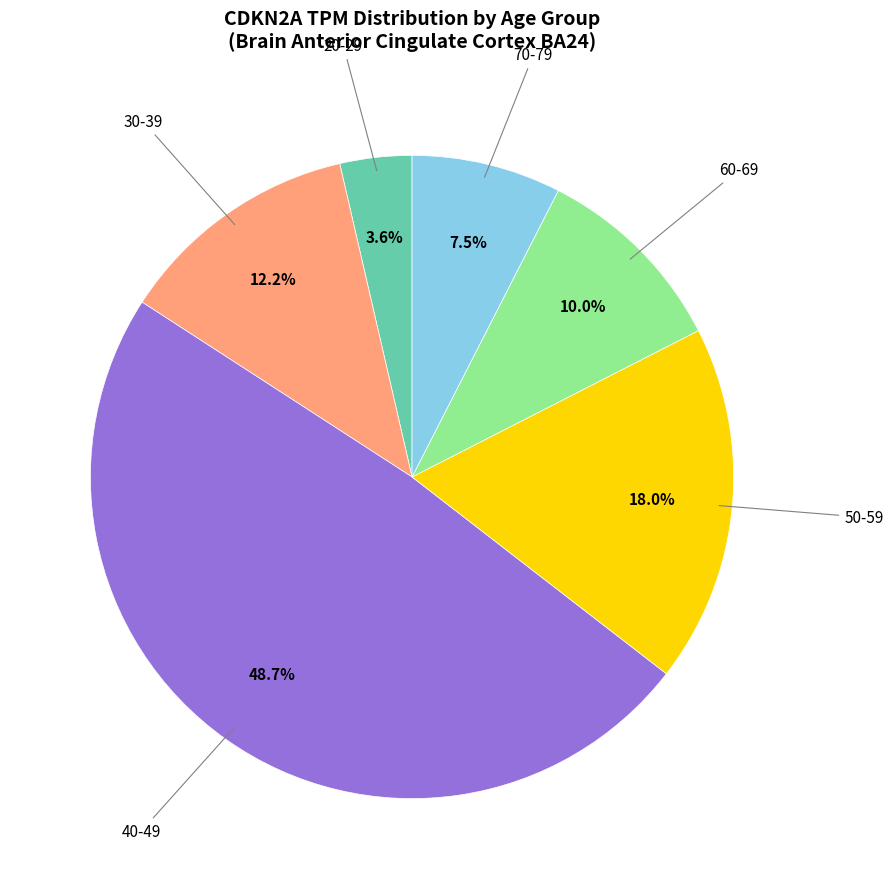

Is there a majority slice in this chart?

No